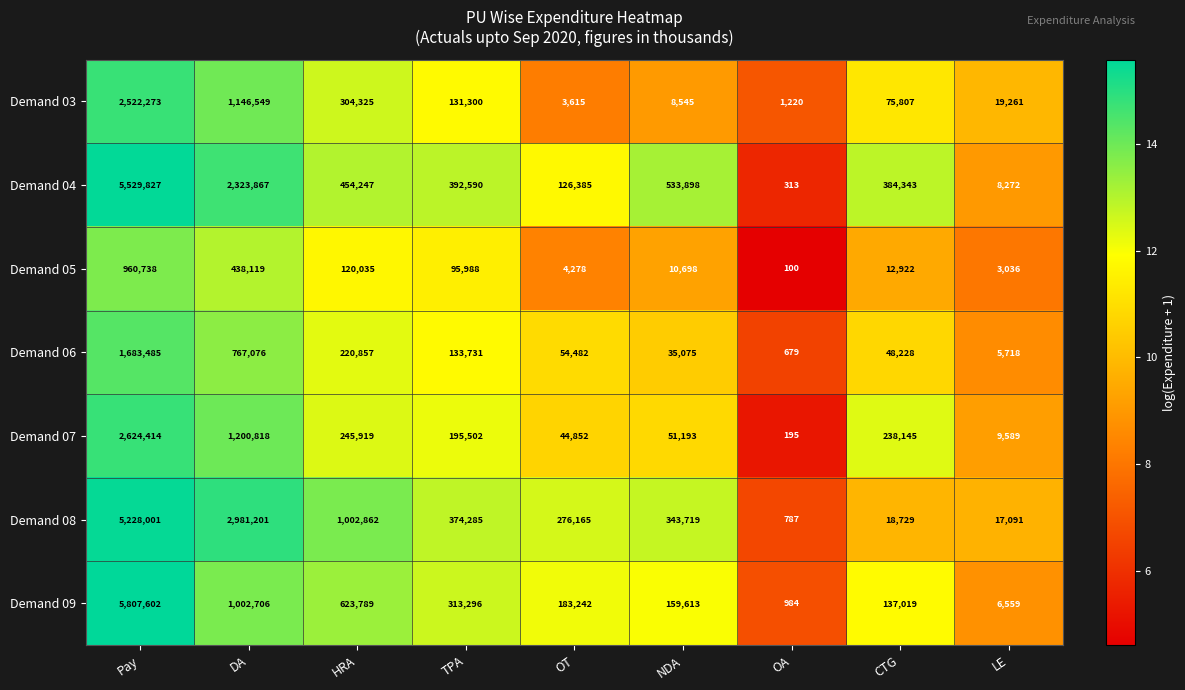

At which category is the sum across all series the highest?

Pay